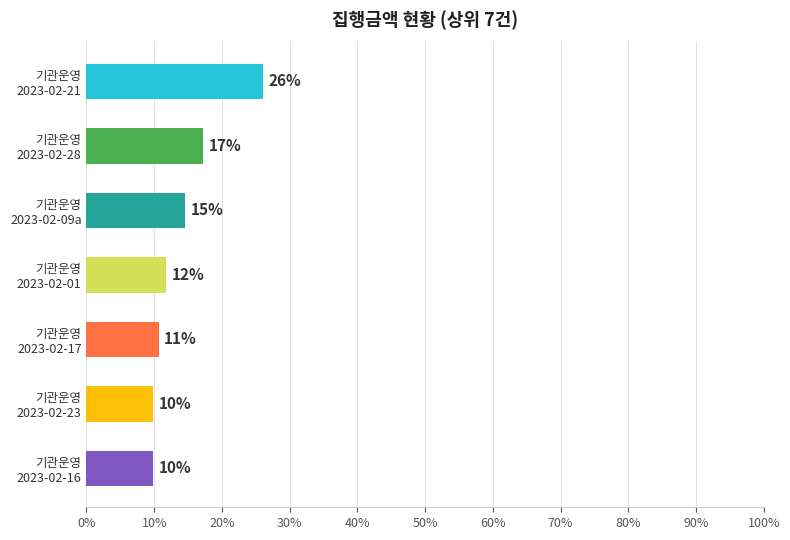

Are the bars horizontal?

Yes